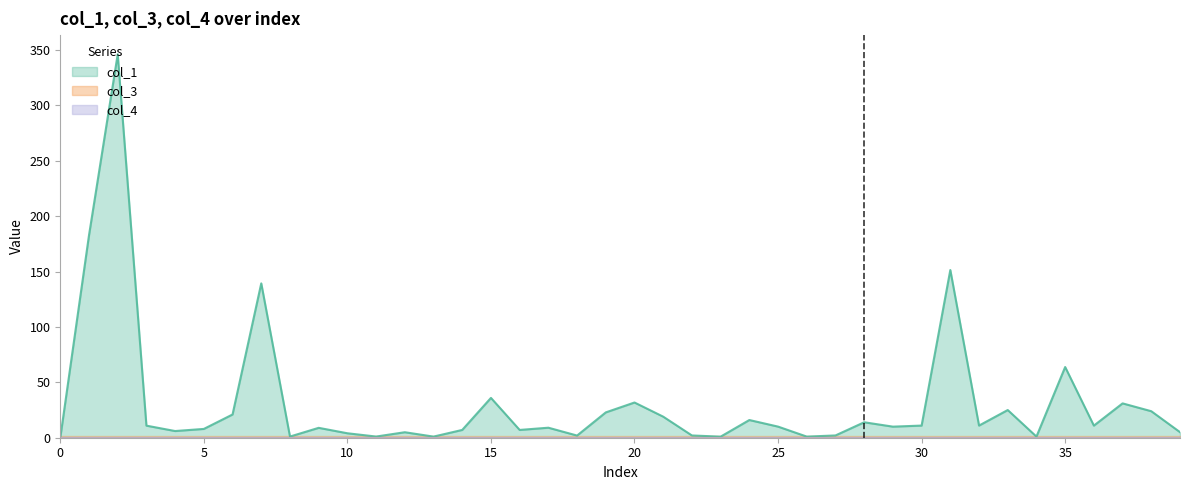

What is the sum of the col_1 values at 0 and 13?

1.0